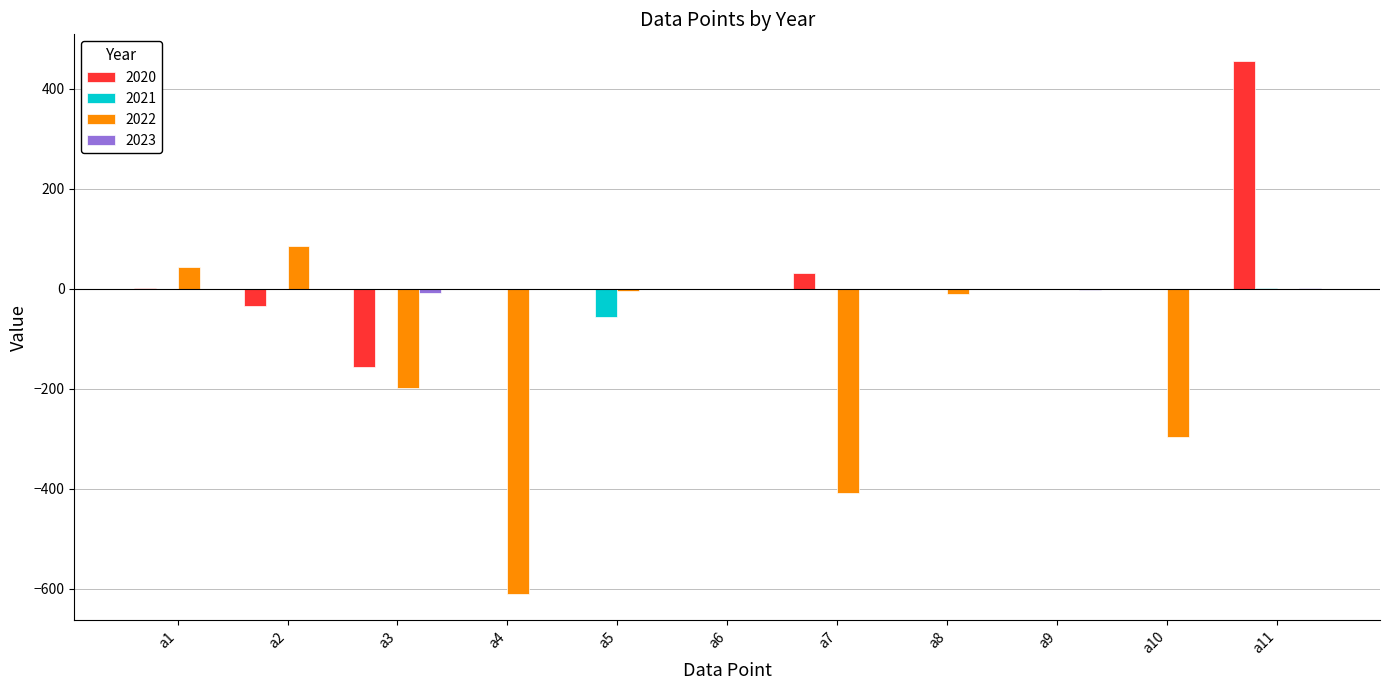

At which category is the sum across all series the highest?

a11